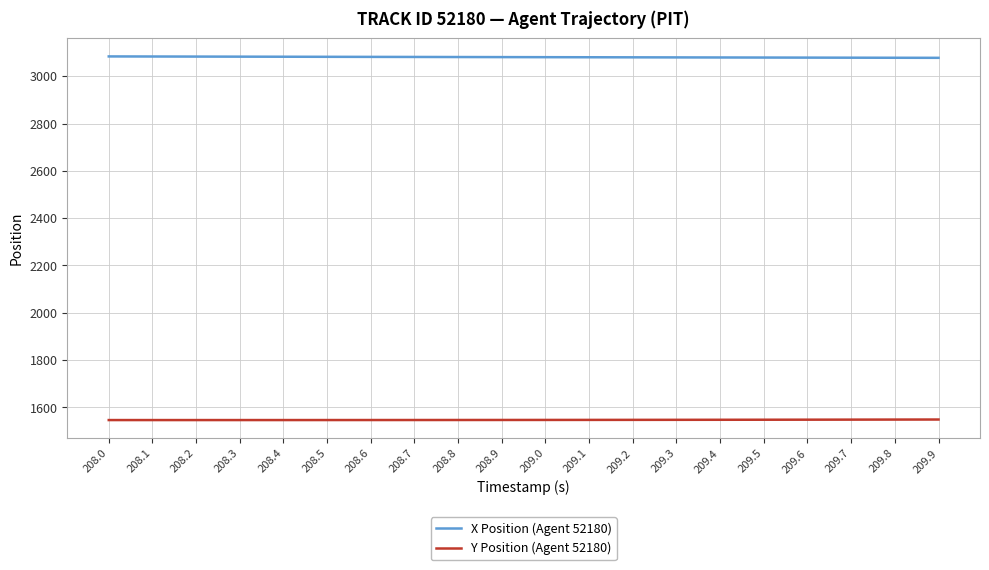

Rank the series at 209.4 from highest to lowest value.

X Position (Agent 52180), Y Position (Agent 52180)